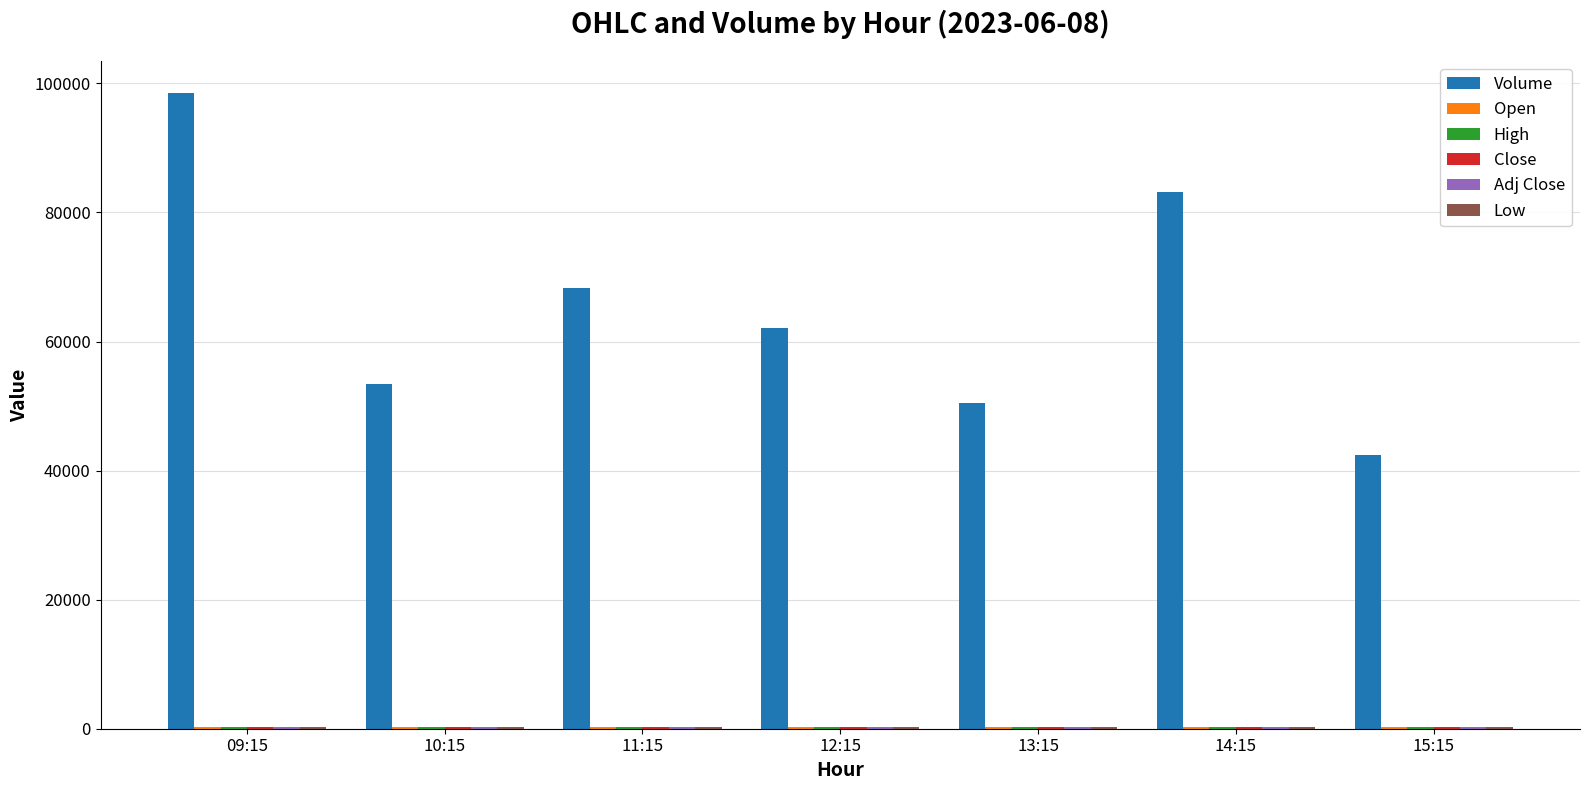

How many categories are shown in the chart?

7